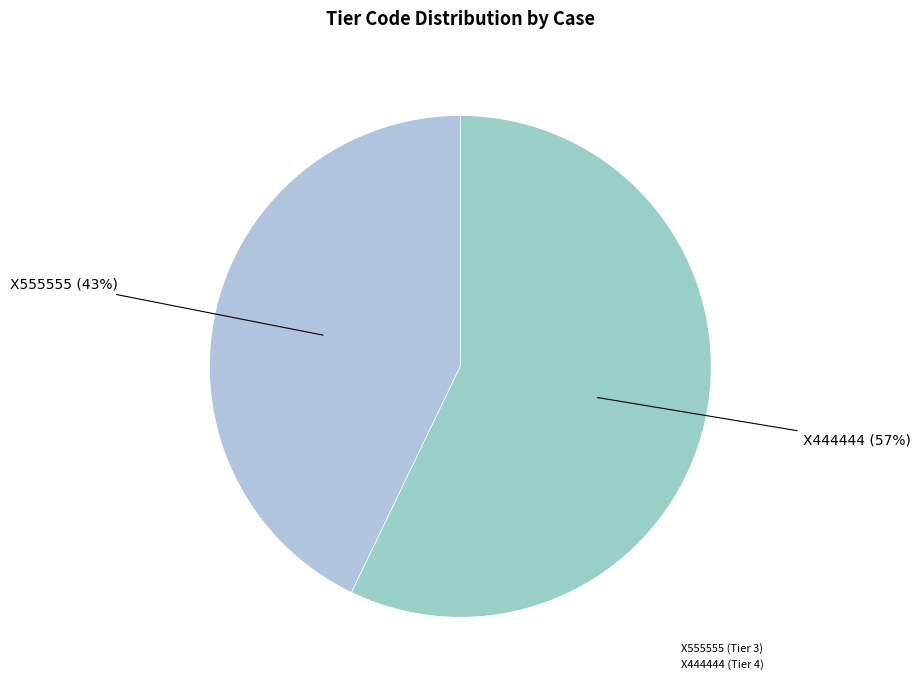

To the nearest percent, what is the combined percentage of X444444 and X555555?

100%